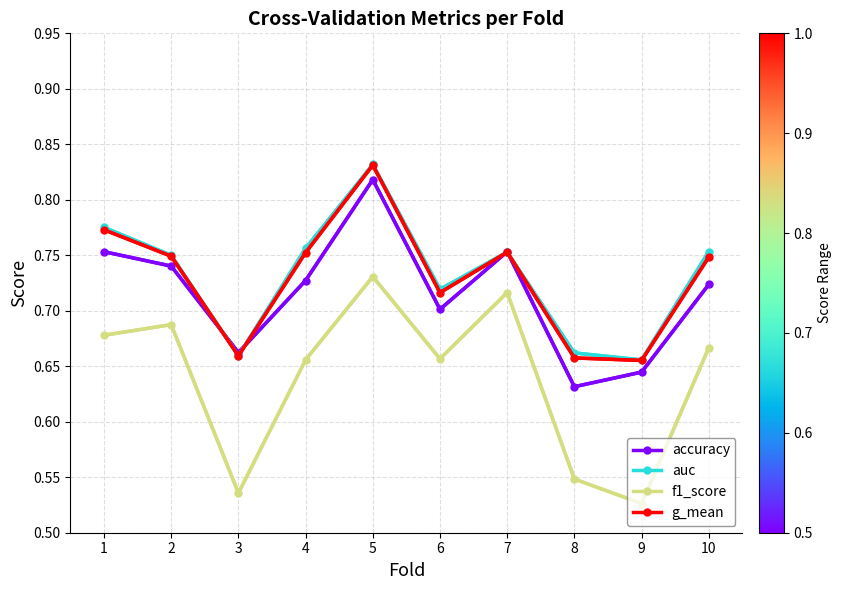

Count the number of categories in the chart.

10